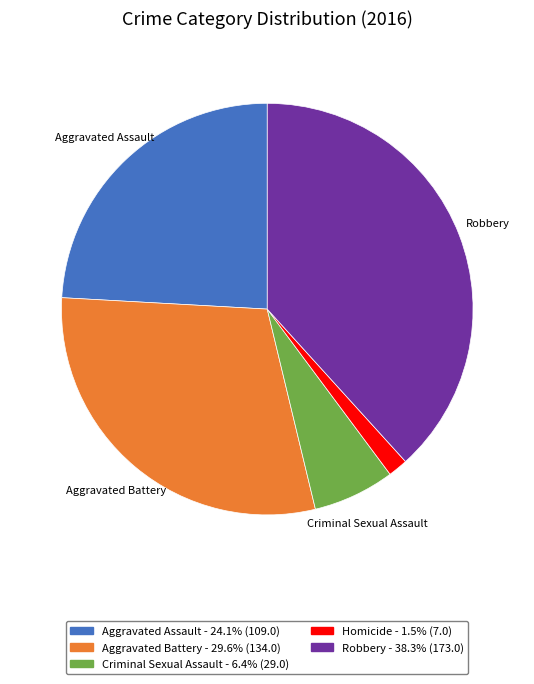

Is the sum of Criminal Sexual Assault and Robbery greater than half?

No